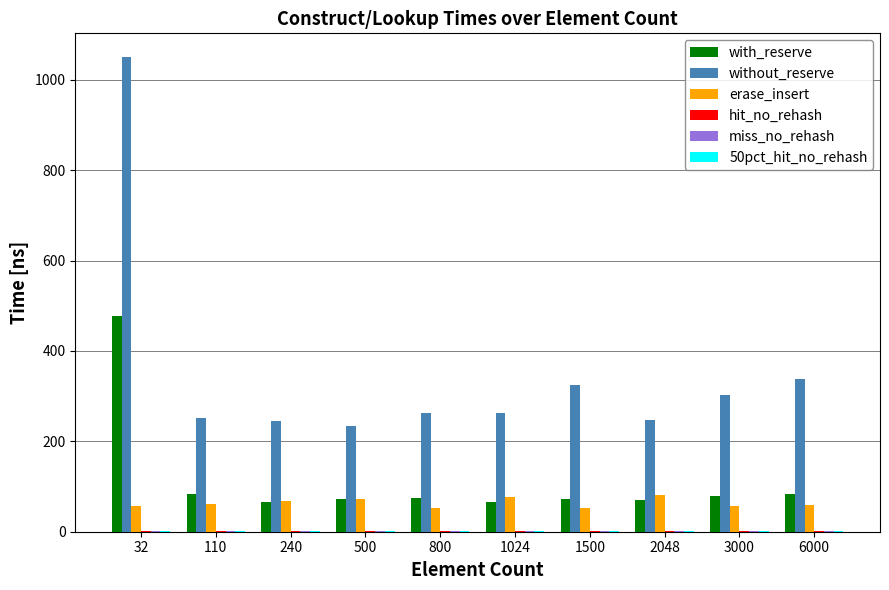

Which category has the highest value in the with_reserve series?

32